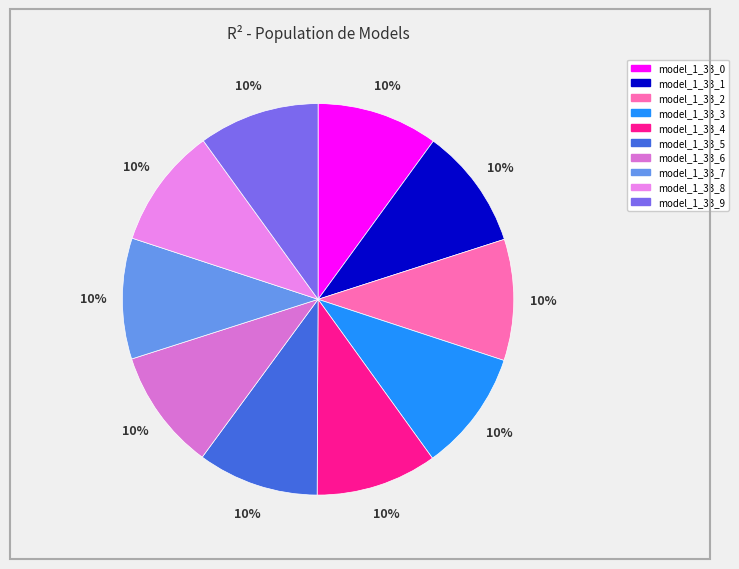

Do model_1_33_4 and model_1_33_9 together represent more than half of the pie?

No